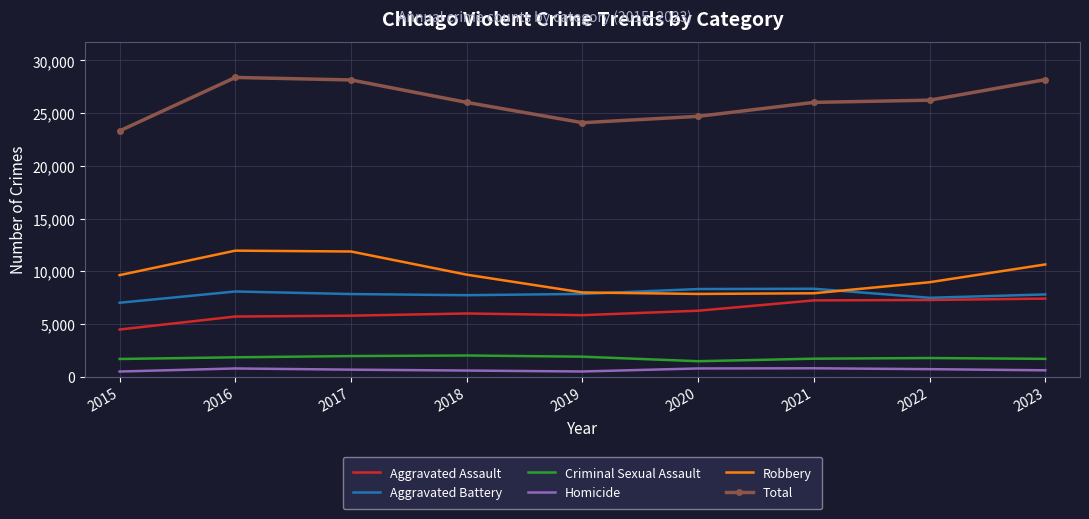

What is the maximum value shown in the chart?

28388